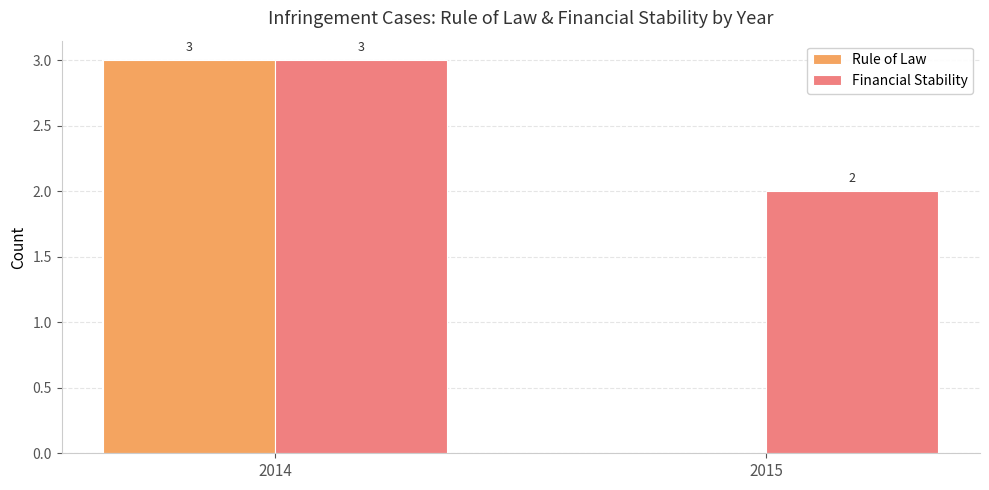

Are the bars horizontal?

No